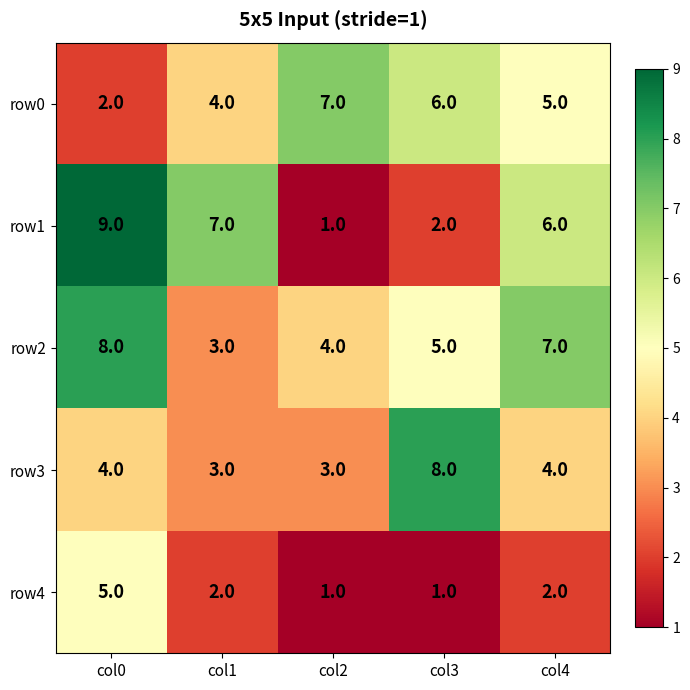

What is the difference between the second highest and minimum values in the row0 series?

4